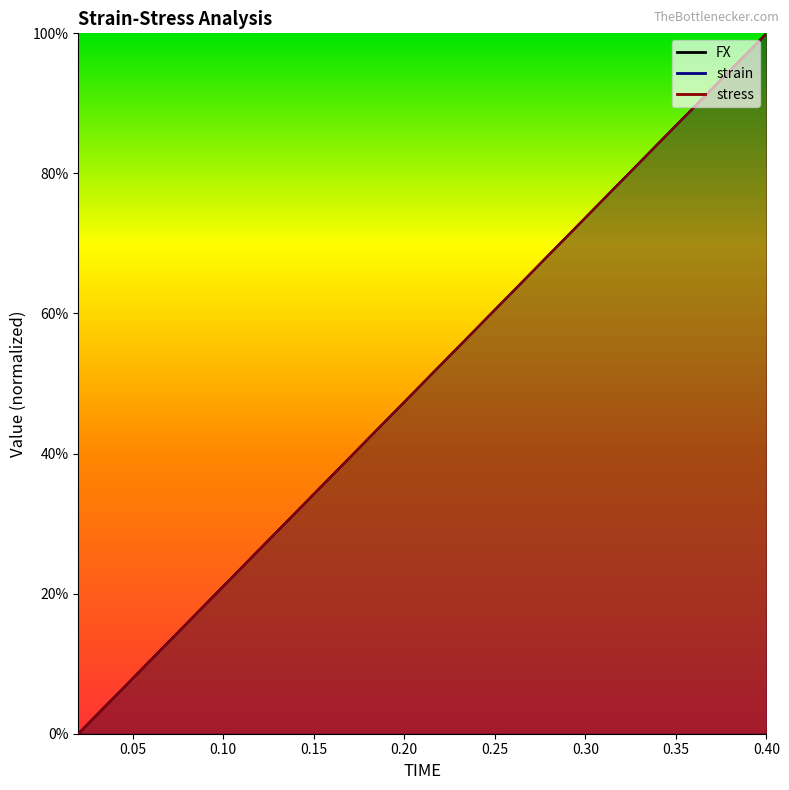

At how many categories does at least one series exceed 0?

19